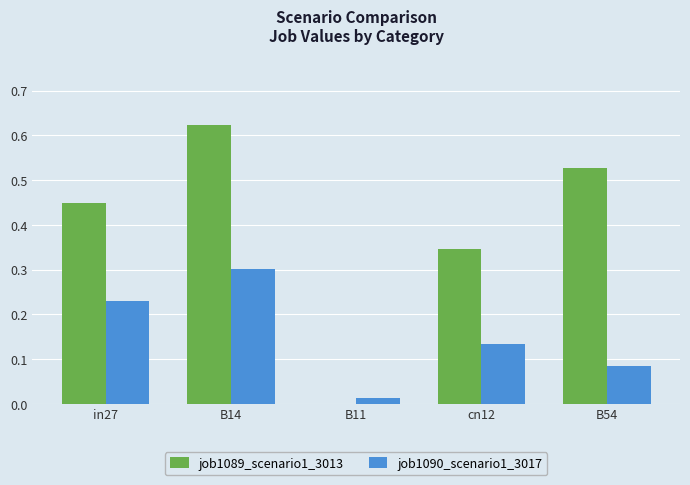

Is it true that job1089_scenario1_3013 equals 0.2 at in27?

False